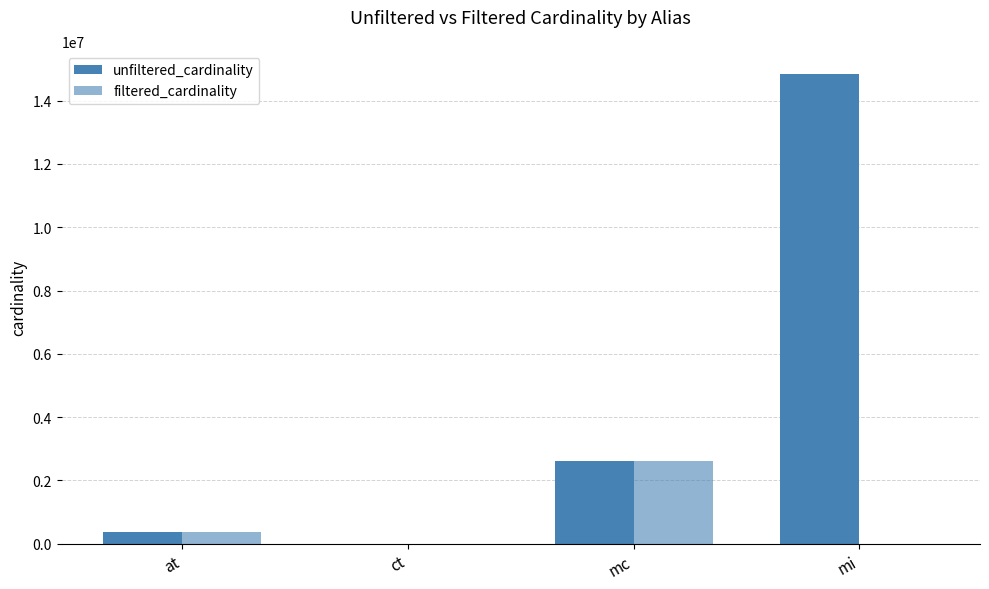

How many distinct data groups are displayed?

2